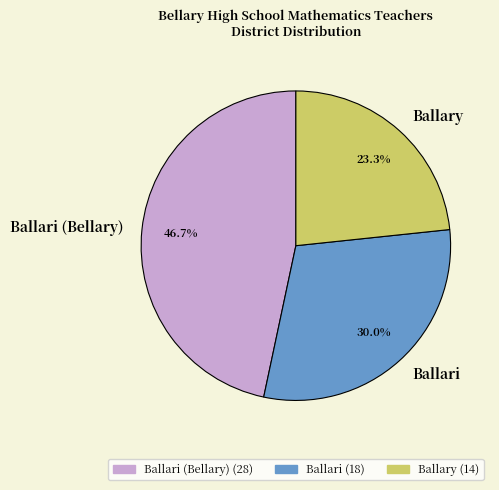

Which slice is the largest?

Ballari (Bellary)